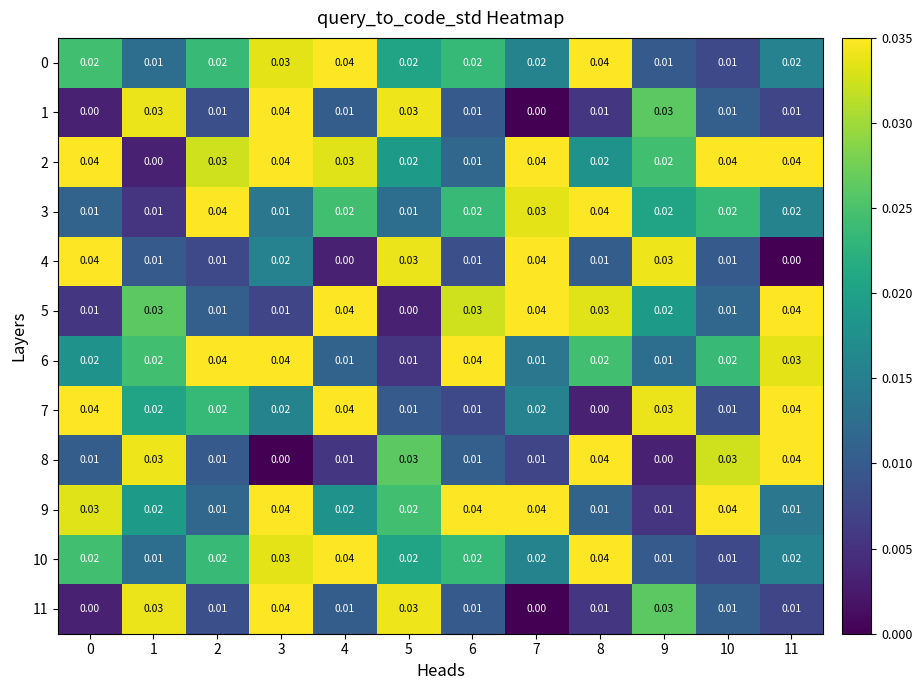

Count the number of data series in this chart.

12